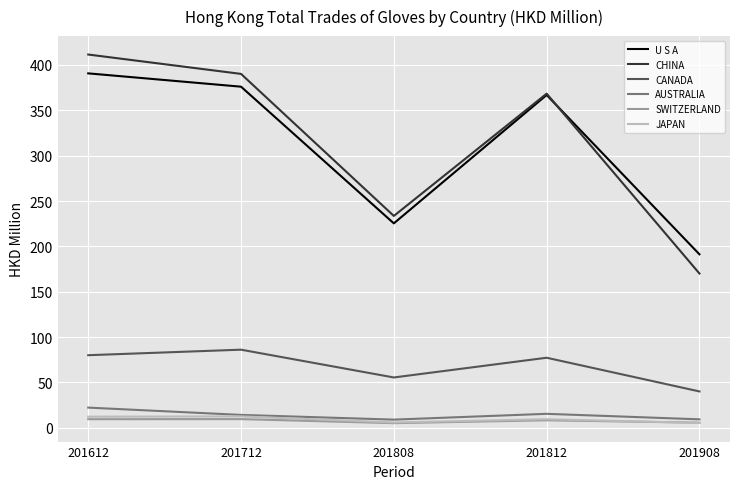

Is it true that CHINA equals 122.2 at 201808?

False